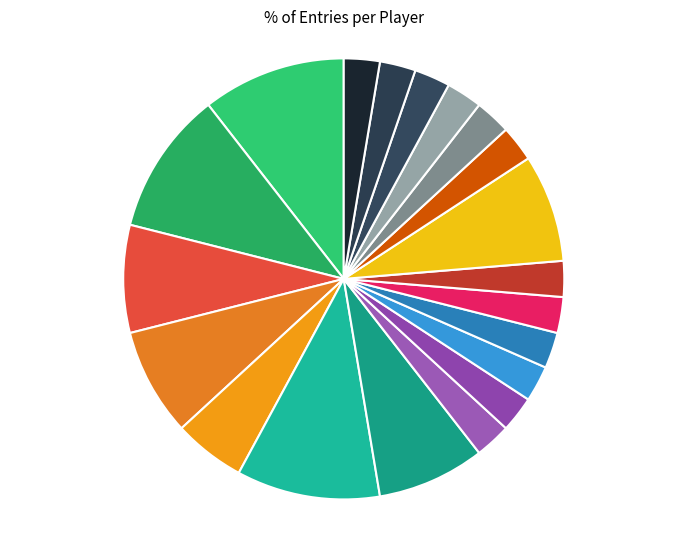

To the nearest percent, what portion does Pogonateur represent?

8%